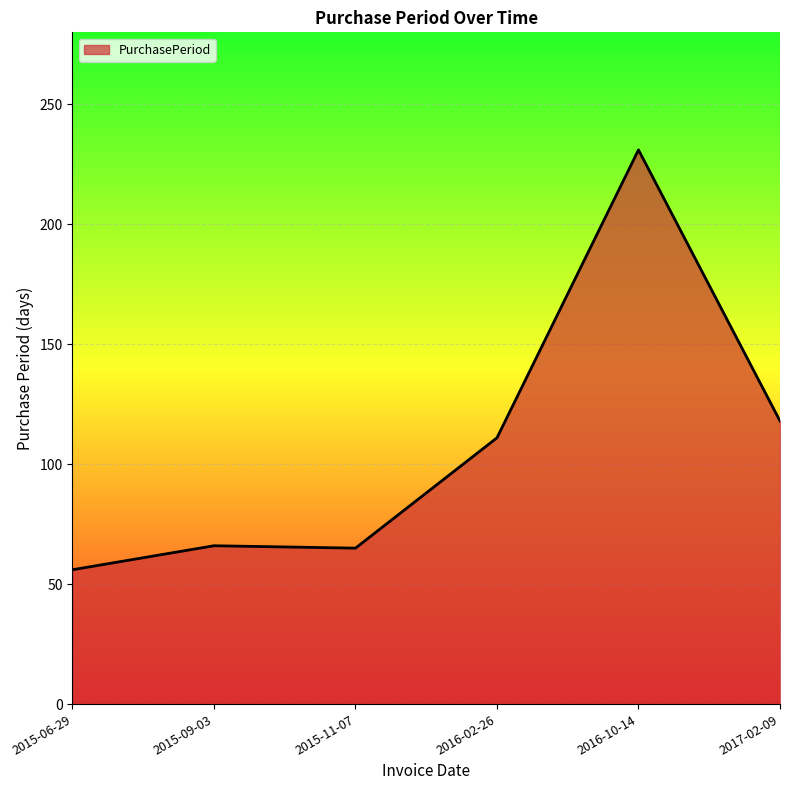

True or false: the data shows 368 at 2016-10-14.

False